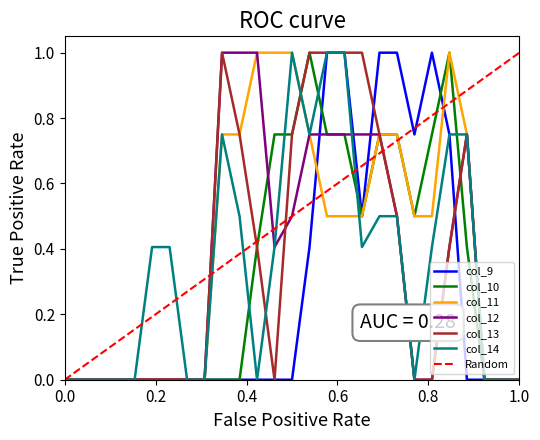

Reading left to right, extract all data points from this chart.

col_9: 0.0	0.0	0.0	0.0	0.0	0.0	0.0	0.0	0.0	0.0	0.0	0.0	0.0	0.0	0.4	1.0	1.0	0.5	1.0	1.0	0.8	1.0	0.8	0.0	0.0	0.0	0.0
col_10: 0.0	0.0	0.0	0.0	0.0	0.0	0.0	0.0	0.0	0.0	0.0	0.4	0.8	0.8	1.0	0.8	0.8	0.5	0.8	0.8	0.5	0.8	1.0	0.4	0.0	0.0	0.0
col_11: 0.0	0.0	0.0	0.0	0.0	0.0	0.0	0.0	0.0	0.8	0.8	1.0	1.0	1.0	0.8	0.5	0.5	0.5	0.8	0.8	0.5	0.5	1.0	0.8	0.0	0.0	0.0
col_12: 0.0	0.0	0.0	0.0	0.0	0.0	0.0	0.0	0.0	1.0	1.0	1.0	0.4	0.5	0.8	0.8	0.8	0.8	0.8	0.5	0.0	0.0	0.4	0.8	0.0	0.0	0.0
col_13: 0.0	0.0	0.0	0.0	0.0	0.0	0.0	0.0	0.0	1.0	0.8	0.4	0.0	0.8	1.0	1.0	1.0	1.0	0.8	0.5	0.0	0.0	0.4	0.8	0.0	0.0	0.0
col_14: 0.0	0.0	0.0	0.0	0.0	0.4	0.4	0.0	0.0	0.8	0.5	0.0	0.4	1.0	0.8	1.0	1.0	0.4	0.5	0.5	0.0	0.4	0.8	0.8	0.0	0.0	0.0